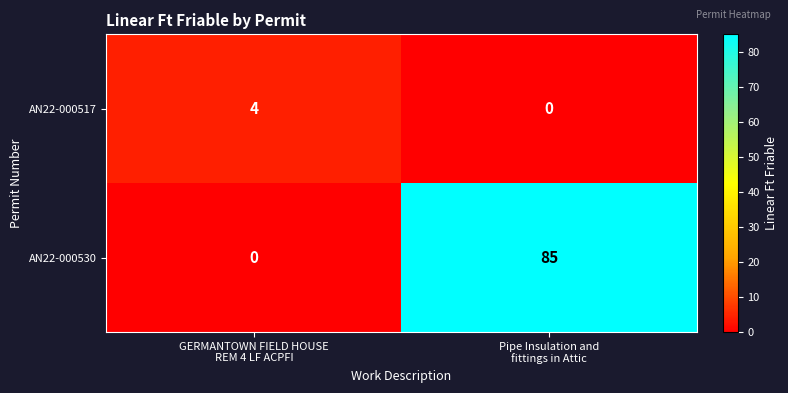

Which series has the largest range (max minus min)?

AN22-000530